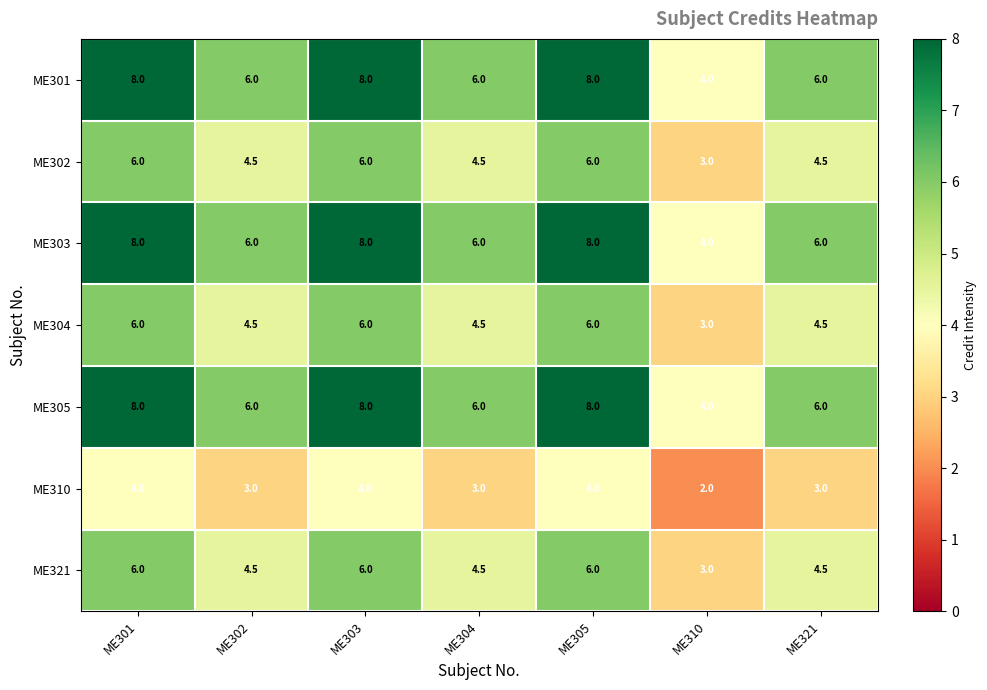

The ME304 series shows 3.0 at ME310. True or false?

True